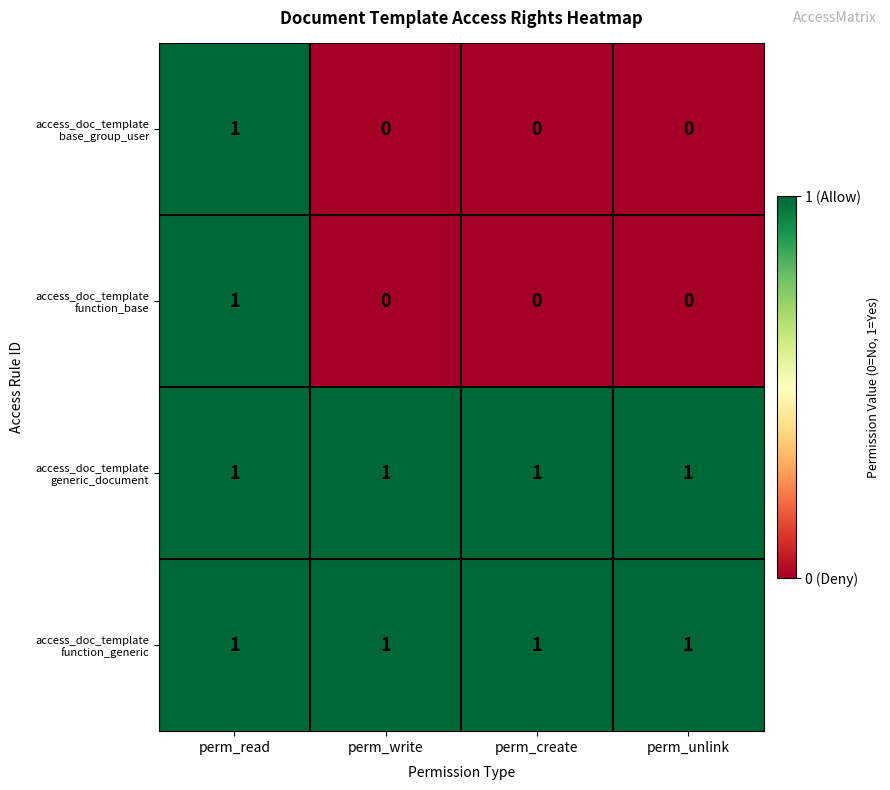

At which category is the sum across all series the highest?

perm_read